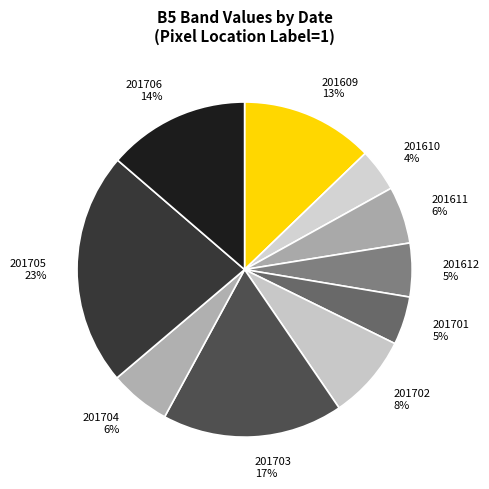

Combined, do 201706 and 201611 account for over 50%?

No